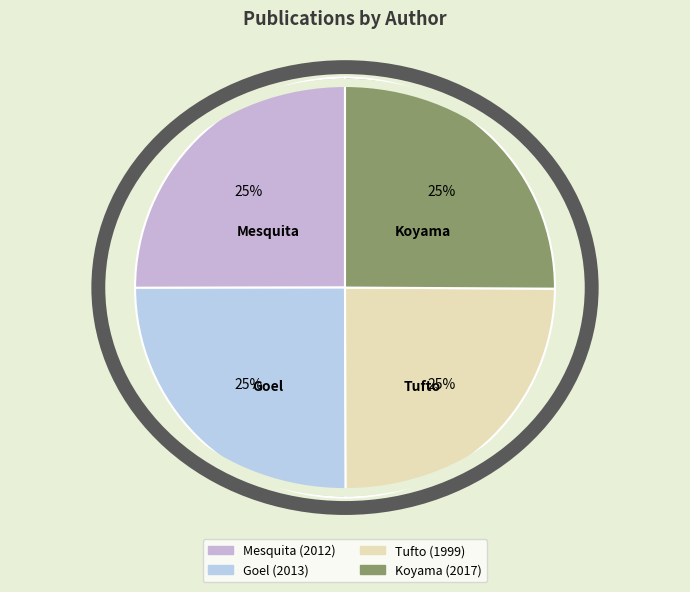

How many segments does this pie chart have?

4